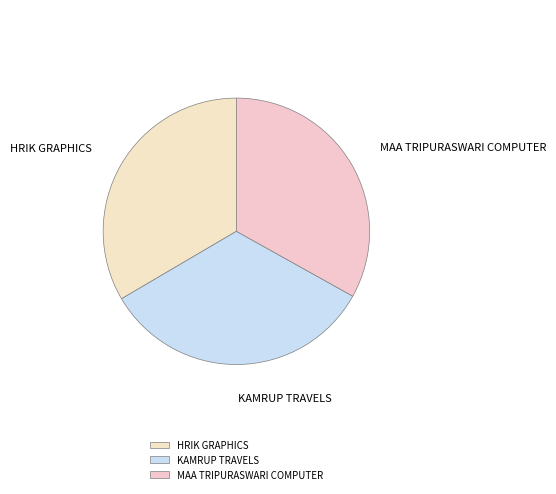

What is the ratio of the value at KAMRUP TRAVELS to the value at MAA TRIPURASWARI COMPUTER?

1.0